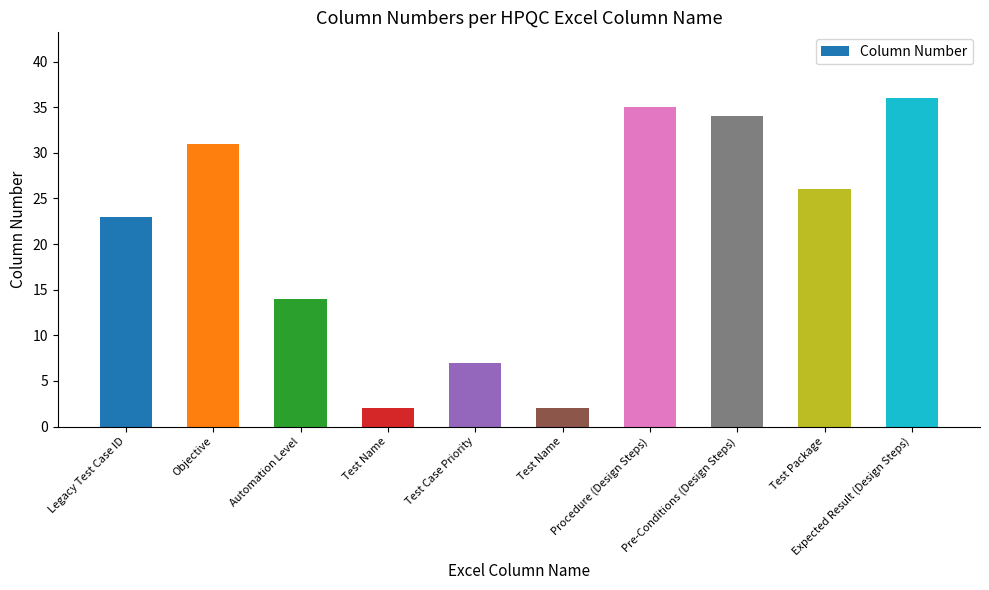

What is the change in value from Test Name to Pre-Conditions (Design Steps)?

+32